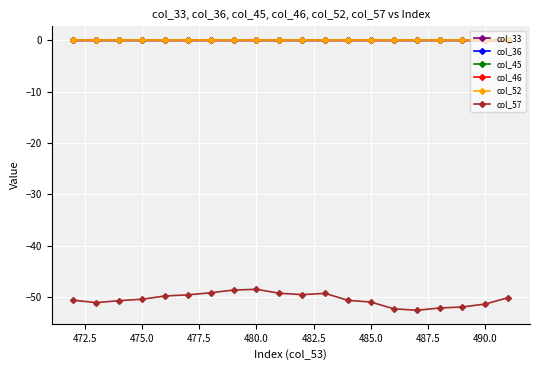

True or false: col_36 and col_57 intersect in this chart.

False